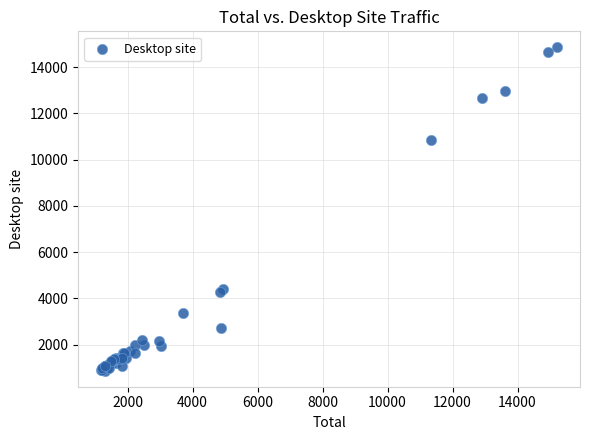

What Y value in the scatter plot is closest to 7866?

10861